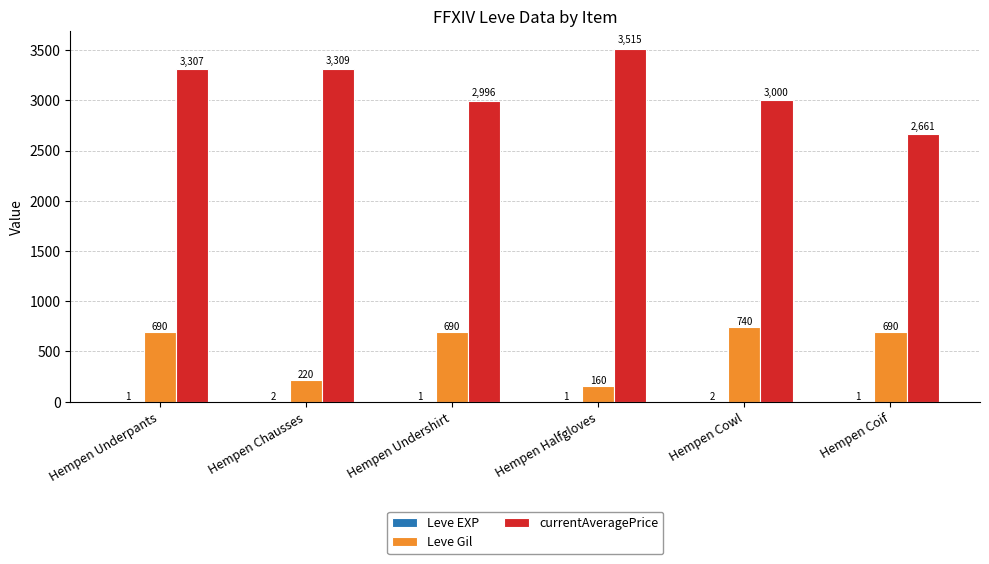

What is the total value across all series at Hempen Halfgloves?

3676